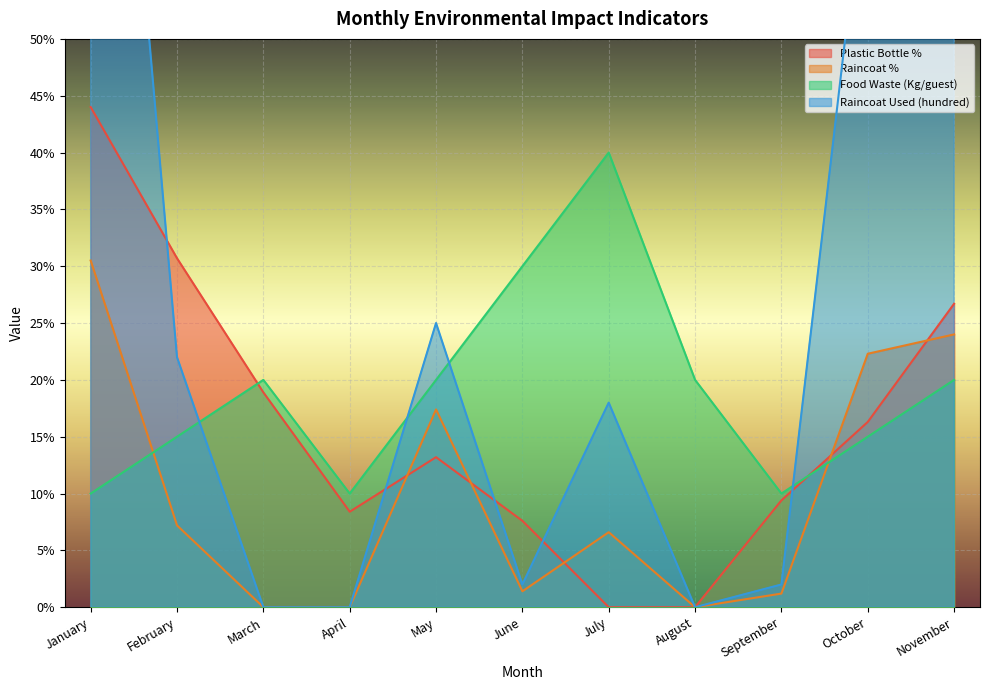

At which category is the sum across all series the highest?

January